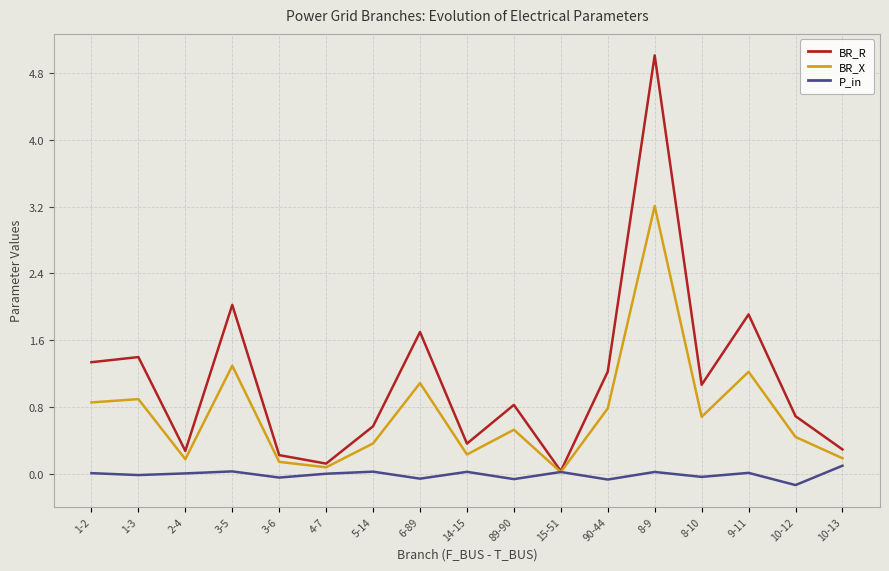

What is the total value across all series at 3-6?

0.3